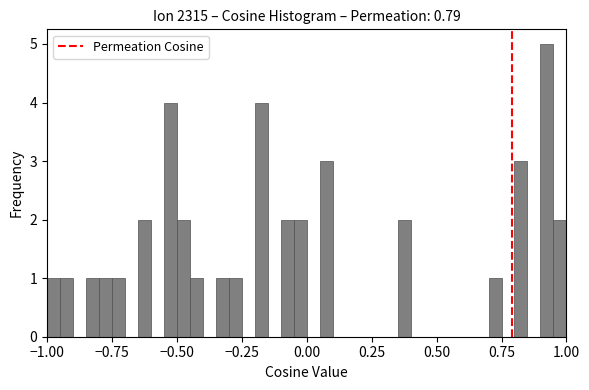

Read against the x-axis, roughly where is the centre of the tallest bar?

0.95